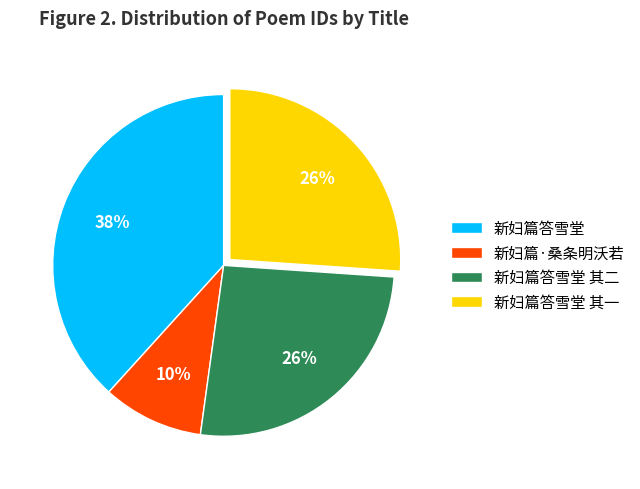

Which slice is the largest?

新妇篇答雪堂